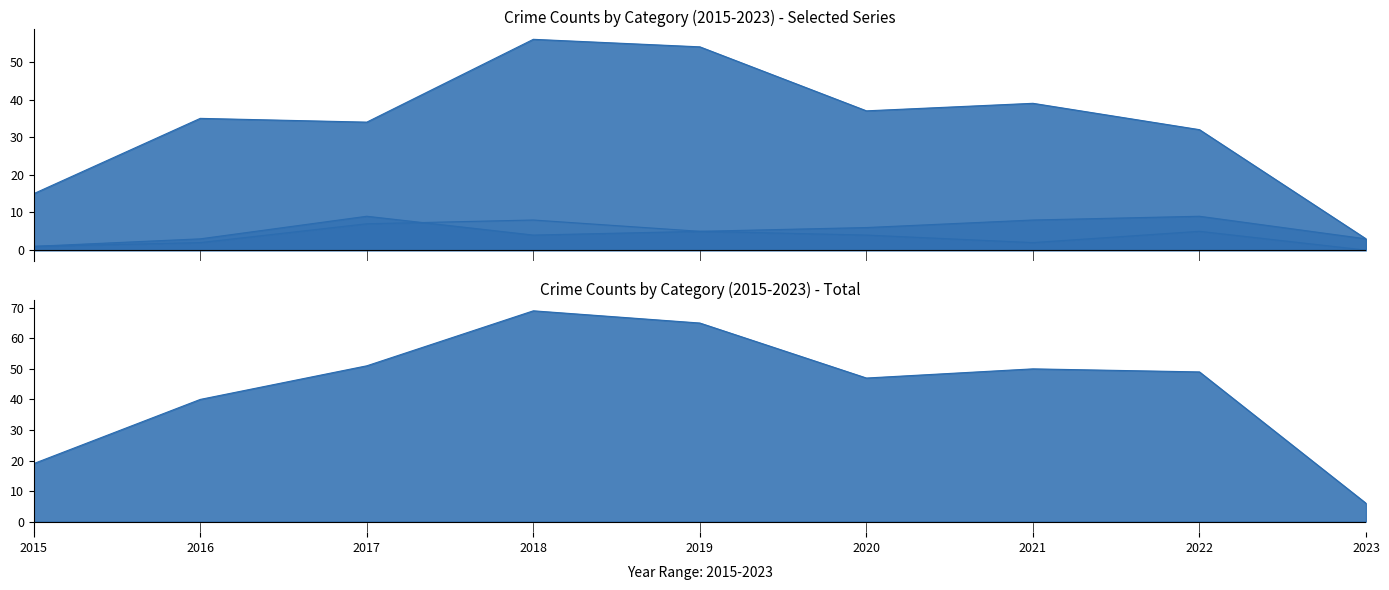

True or false: Robbery and Aggravated Battery intersect in this chart.

False